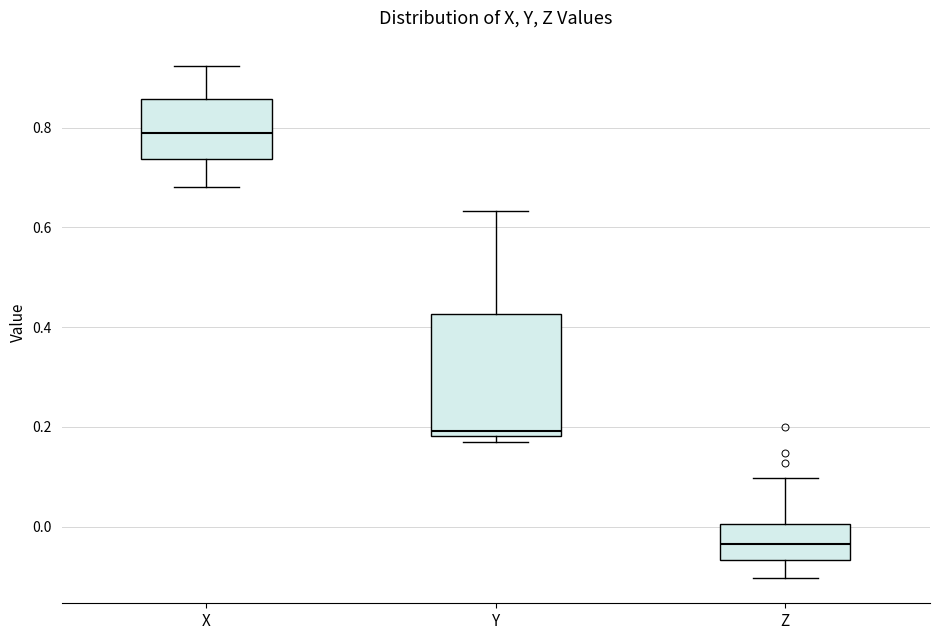

Reading left to right, transcribe this box plot: for each box, give where its median line is, the range the box spans, and where its two whiskers end, as read against the y-axis. The values are not printed on the chart, so give them approximately, as read against the axis.

X: median 0.78, box 0.74 to 0.86, whiskers 0.68 to 0.92
Y: median 0.20, box 0.18 to 0.42, whiskers 0.16 to 0.64
Z: median -0.04, box -0.06 to 0.00, whiskers -0.10 to 0.10